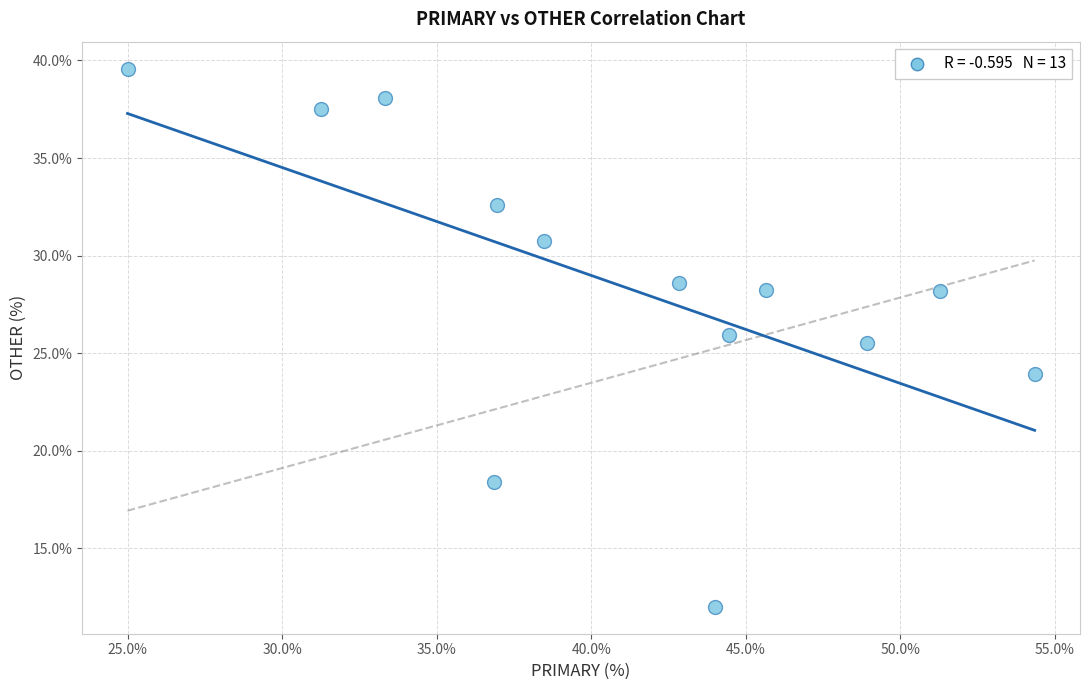

What Y value in the scatter plot is closest to 25?

25.5